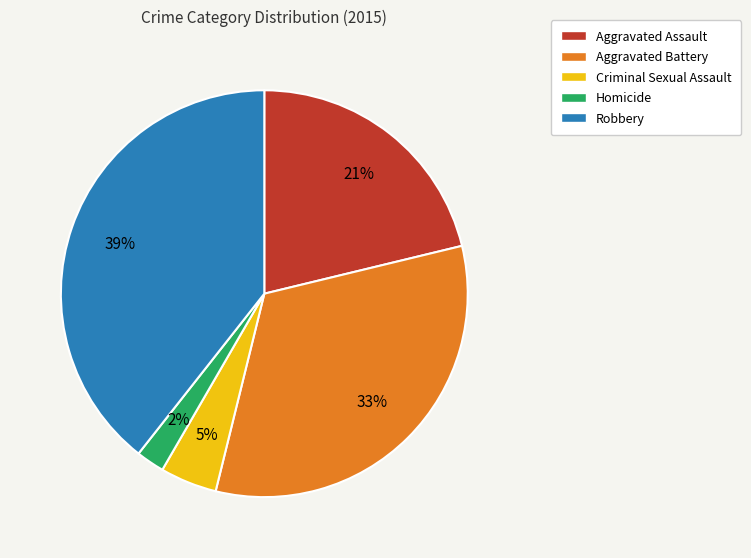

Count the number of slices in the pie.

5